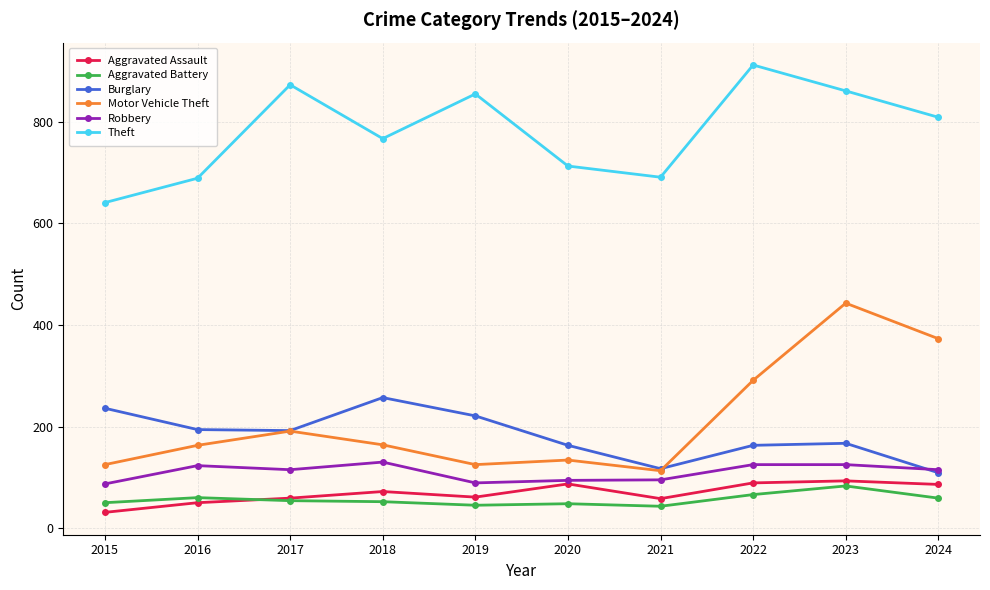

True or false: Burglary has more than 0 interior local peaks.

True